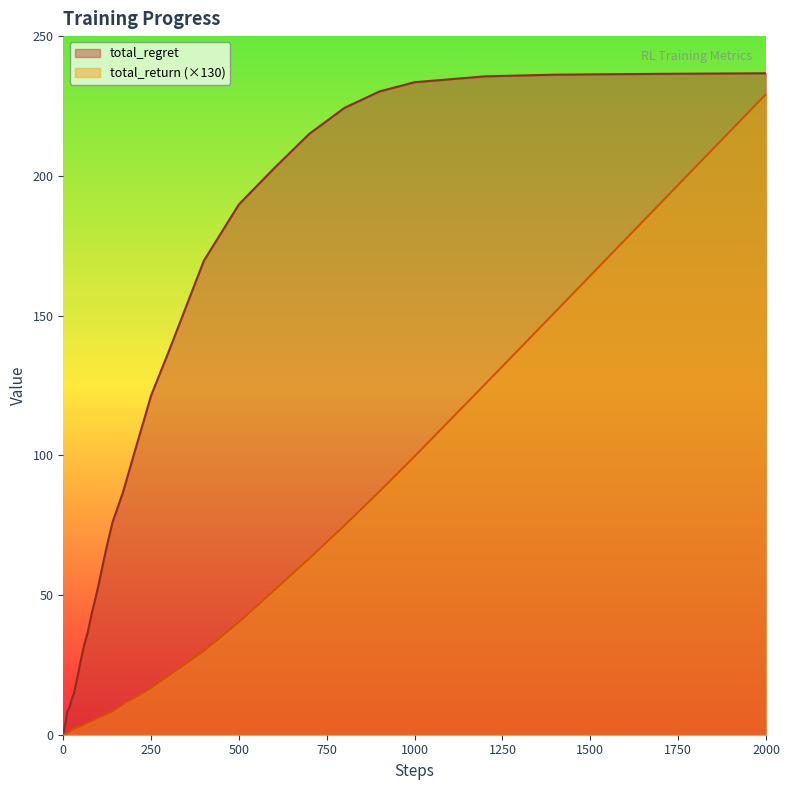

What is the maximum value shown in the chart?

236.7